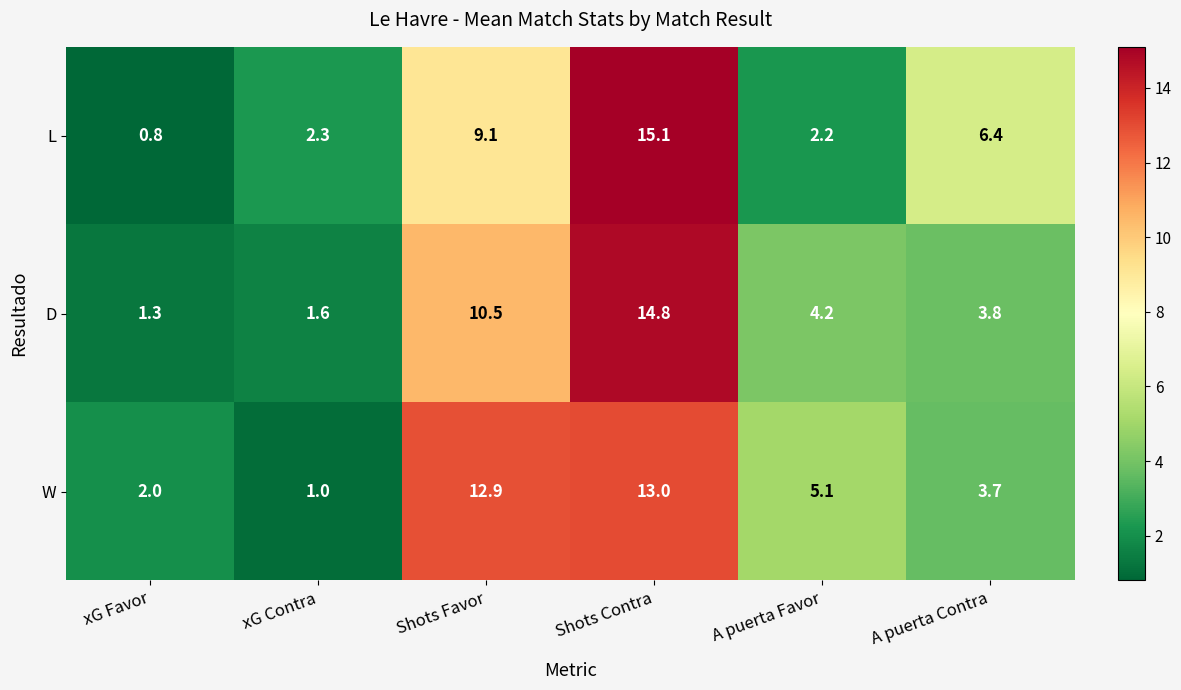

Is it true that D equals 1.8 at A puerta Favor?

False